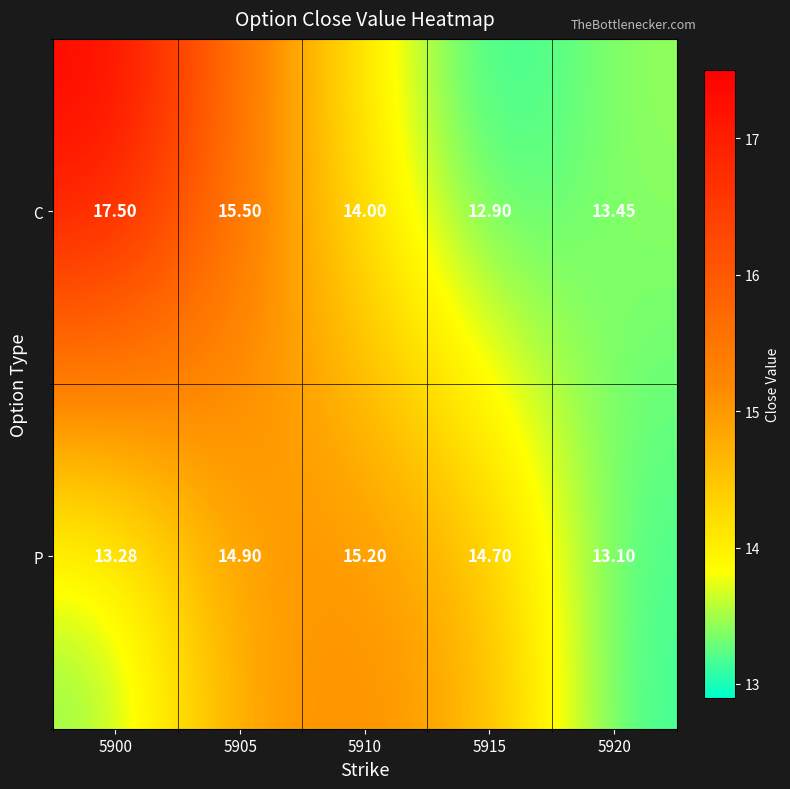

Rank the series at 5900 from lowest to highest value.

P, C